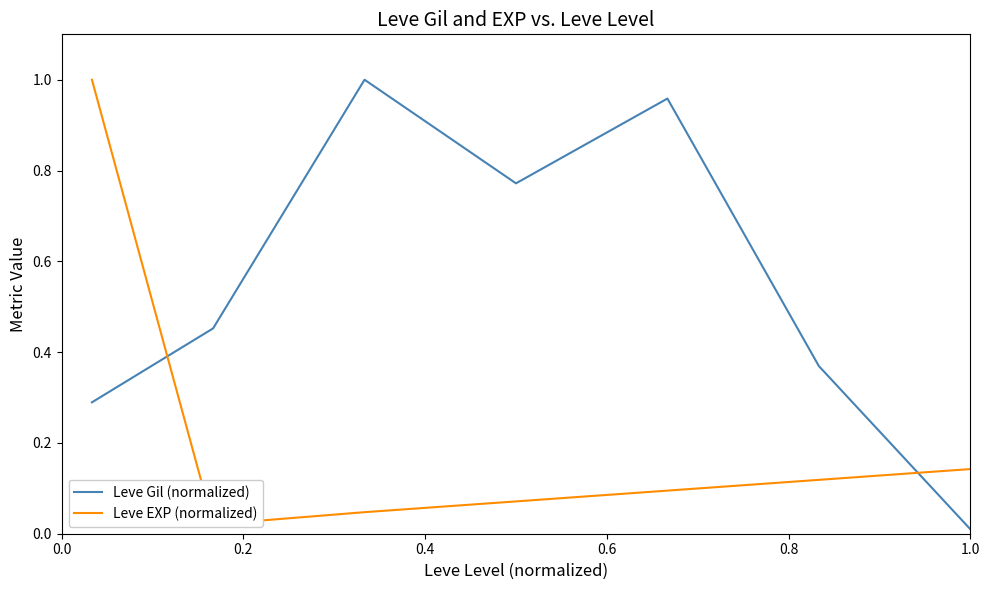

Does the chart display data point markers on the line(s)?

No